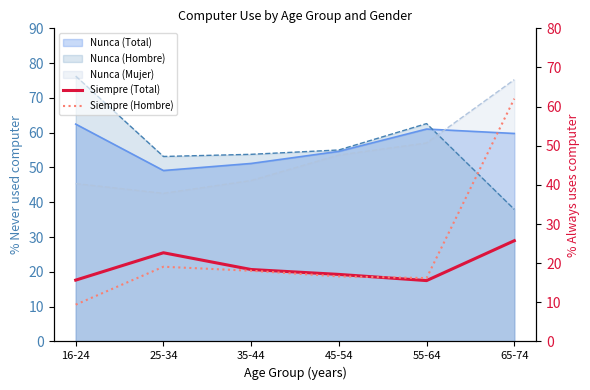

Where is the first local maximum for Siempre (Hombre)?

25-34